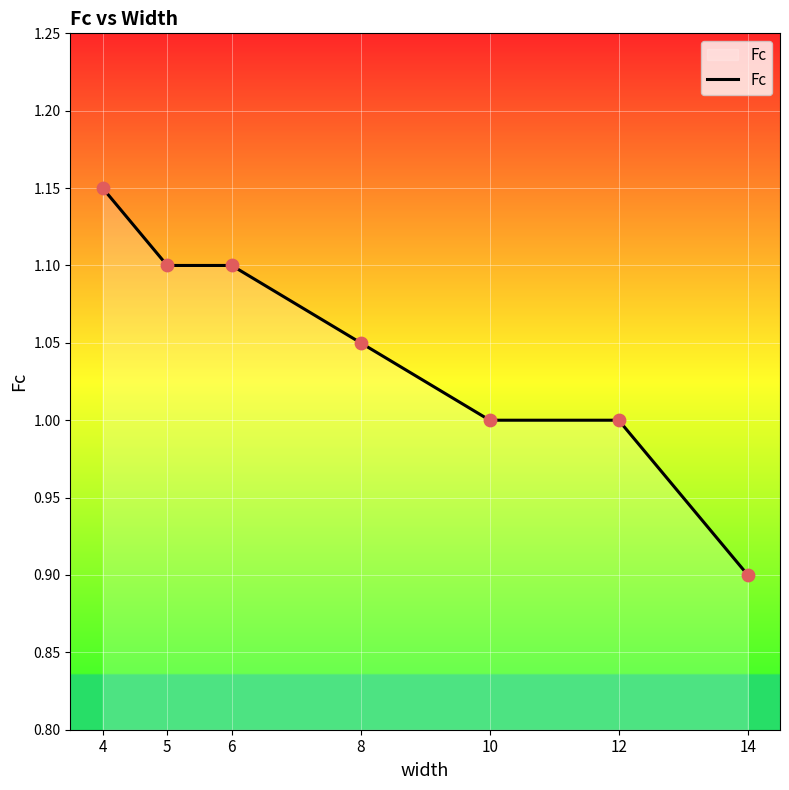

What is the change in value from 10 to 14?

-0.1